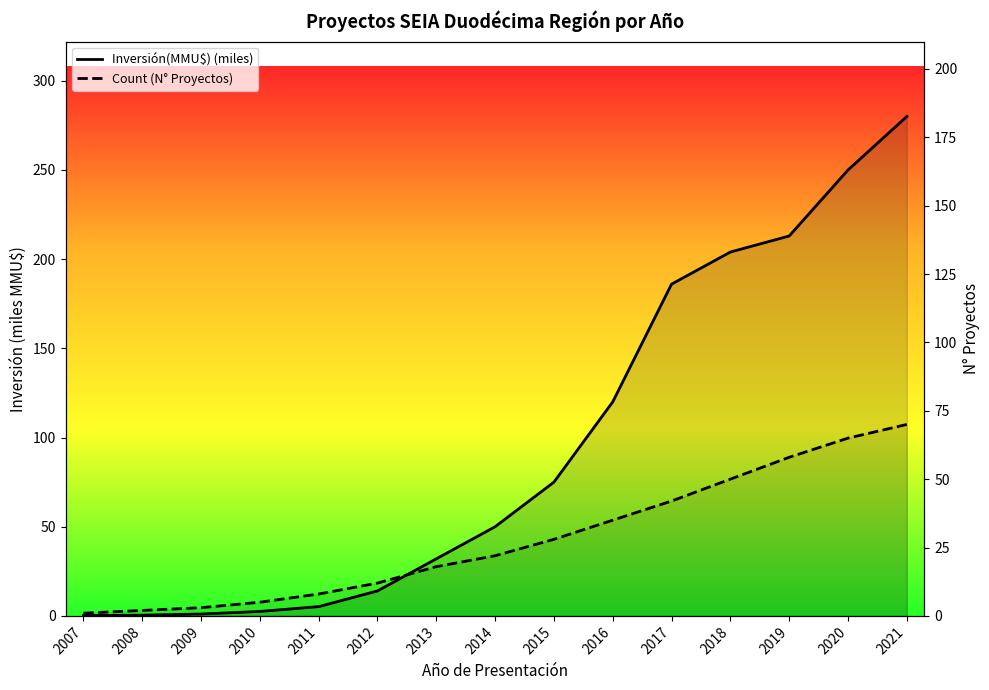

What are all the series names shown in the legend?

Inversión(MMU$) (miles), Count (N° Proyectos)